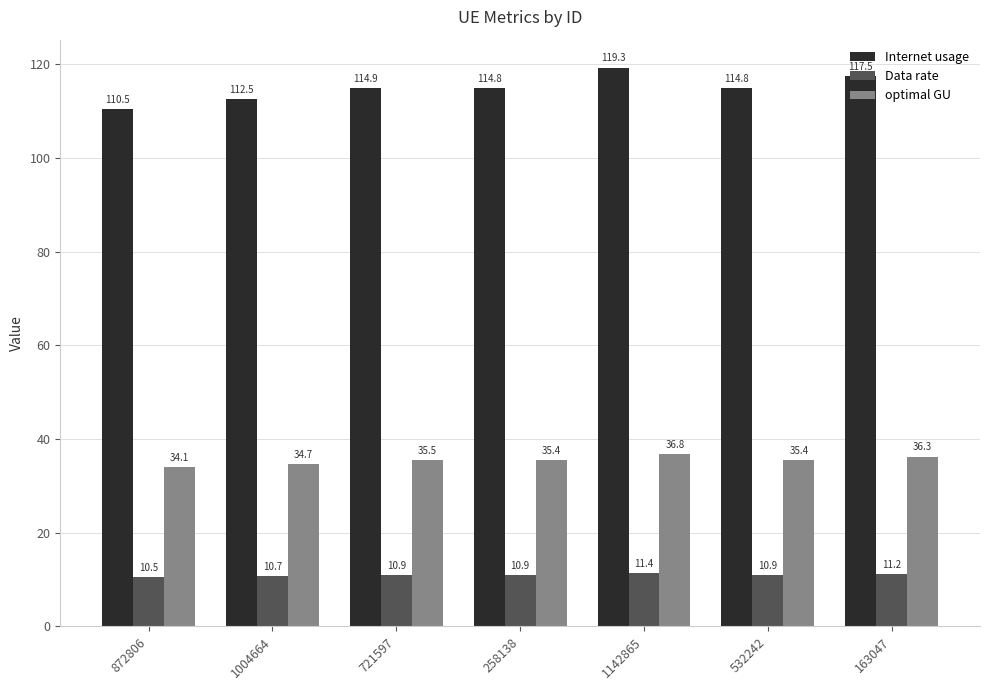

Does the chart contain any negative values?

No